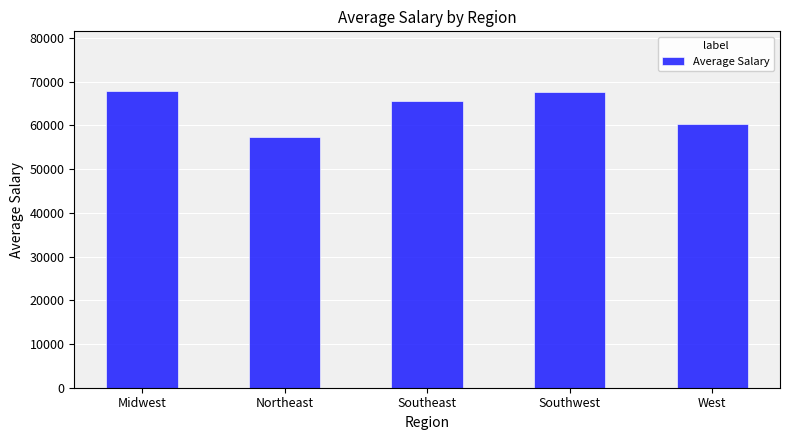

Which has a higher value, Southeast or Midwest?

Midwest